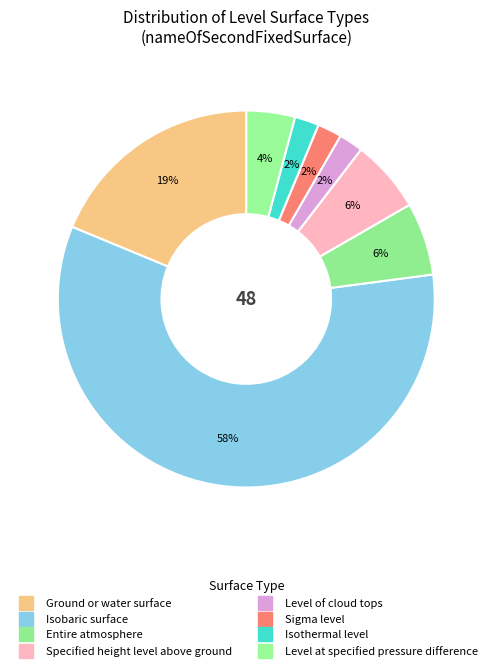

How many slices are in this pie chart?

8